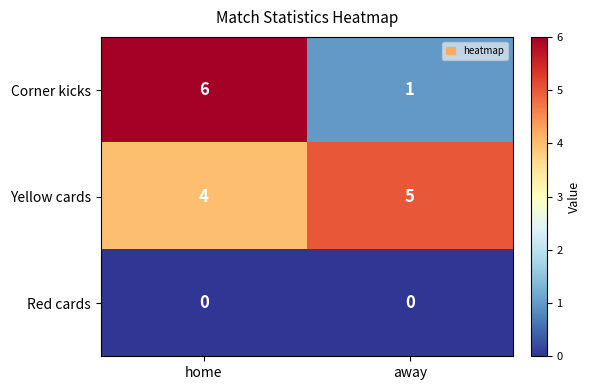

Reading right to left, what are all the values shown in this chart?

Corner kicks: away=1	home=6
Yellow cards: away=5	home=4
Red cards: away=0	home=0